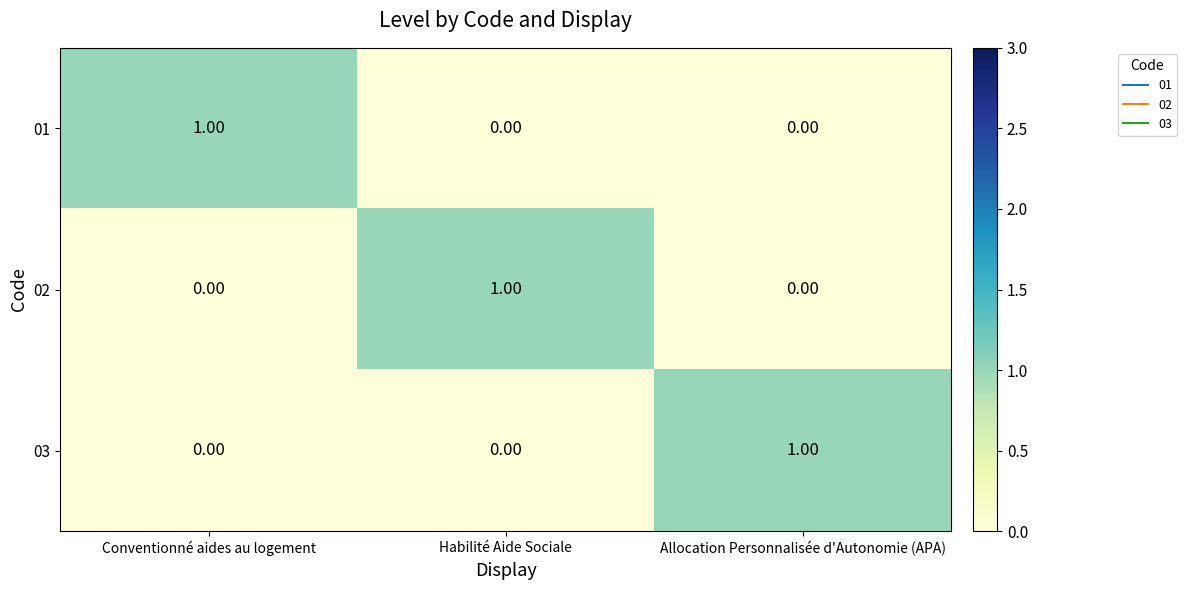

At how many categories does at least one series exceed 0?

3